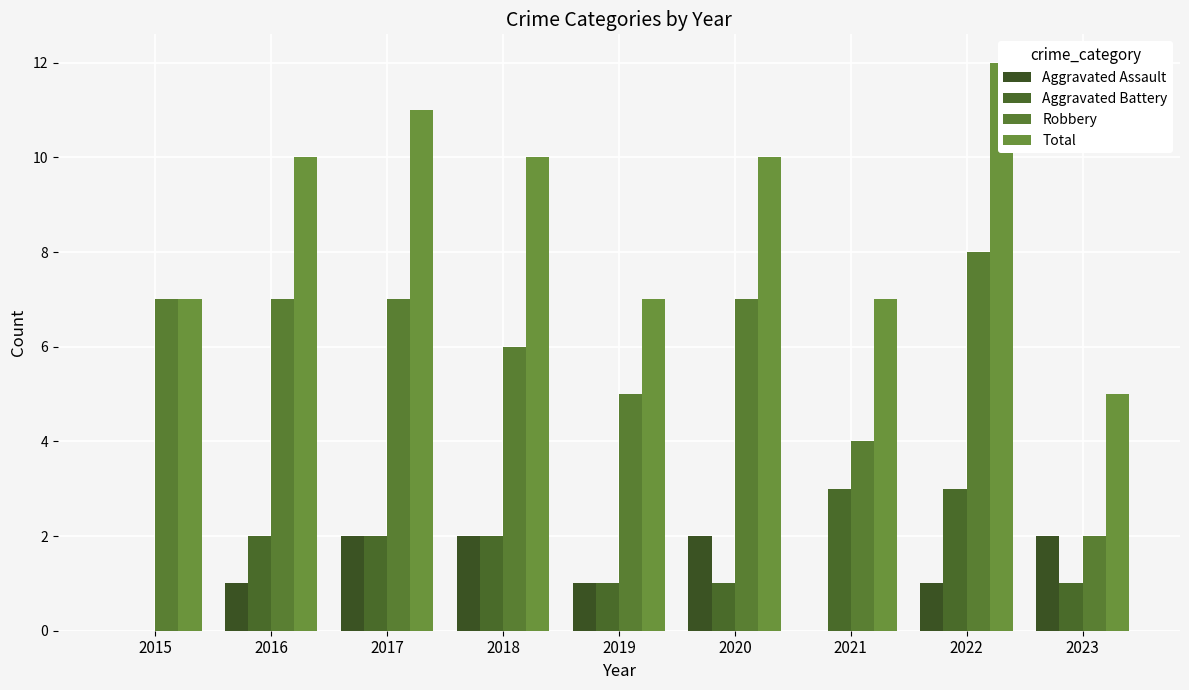

What value does the Aggravated Assault series have at 2019?

1